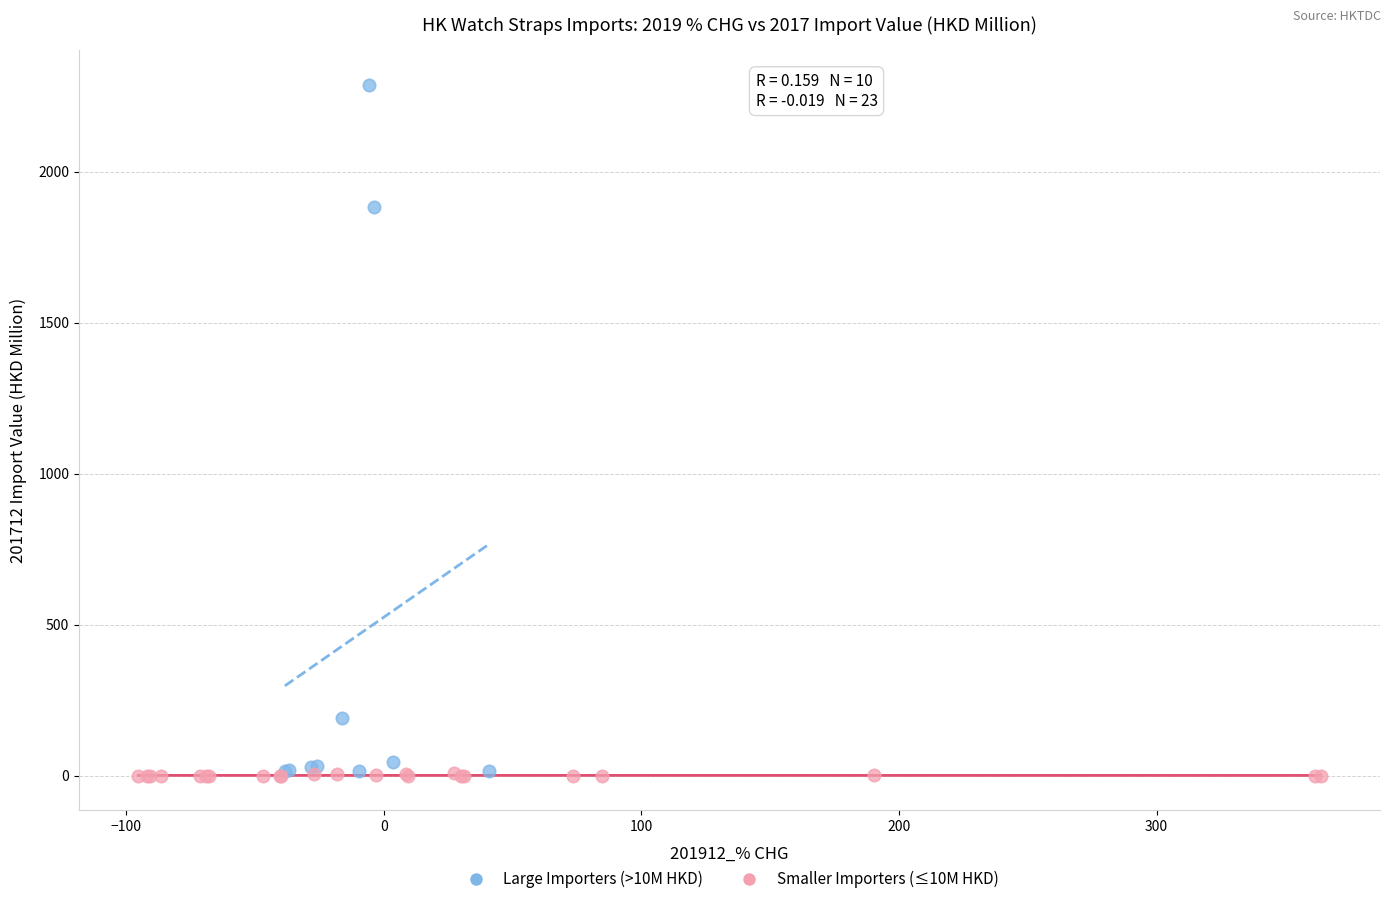

Which series reaches the maximum Y coordinate?

Large Importers (>10M HKD)